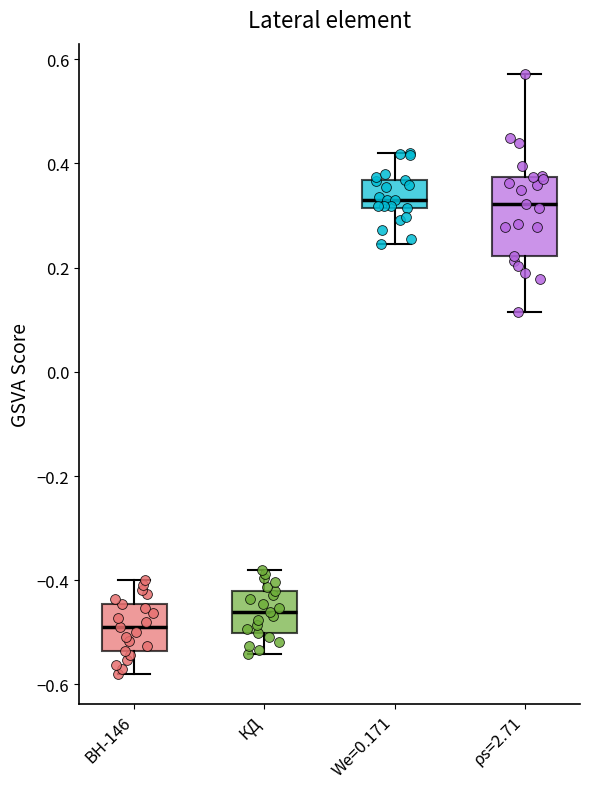

Comparing the boxes themselves (not the whiskers), which one is the tallest?

ρs=2.71